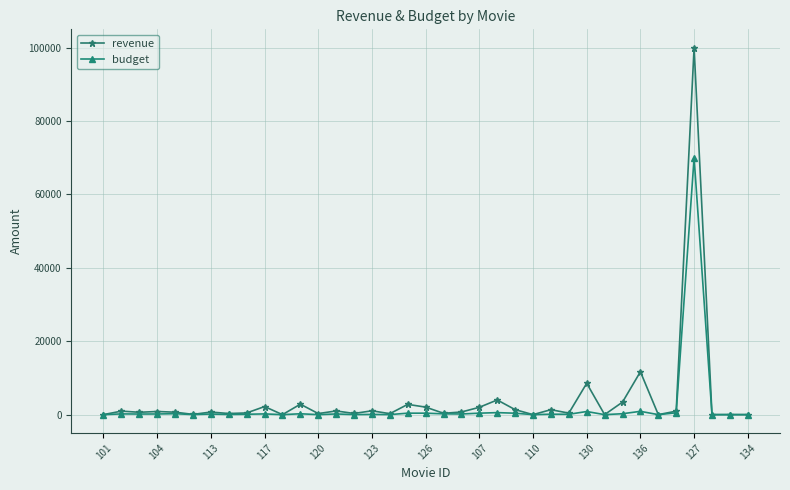

What is the maximum value shown in the chart?

100000.0